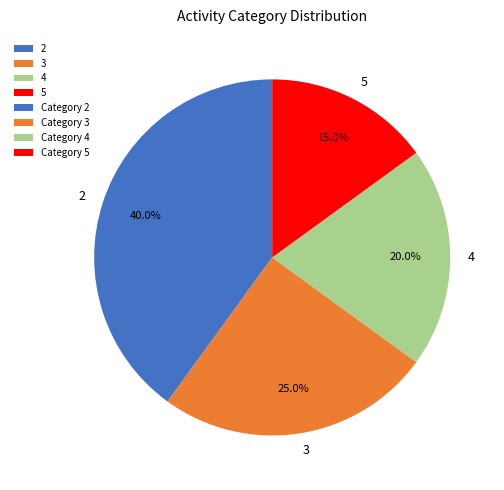

To the nearest percent, what portion does 2 represent?

40%